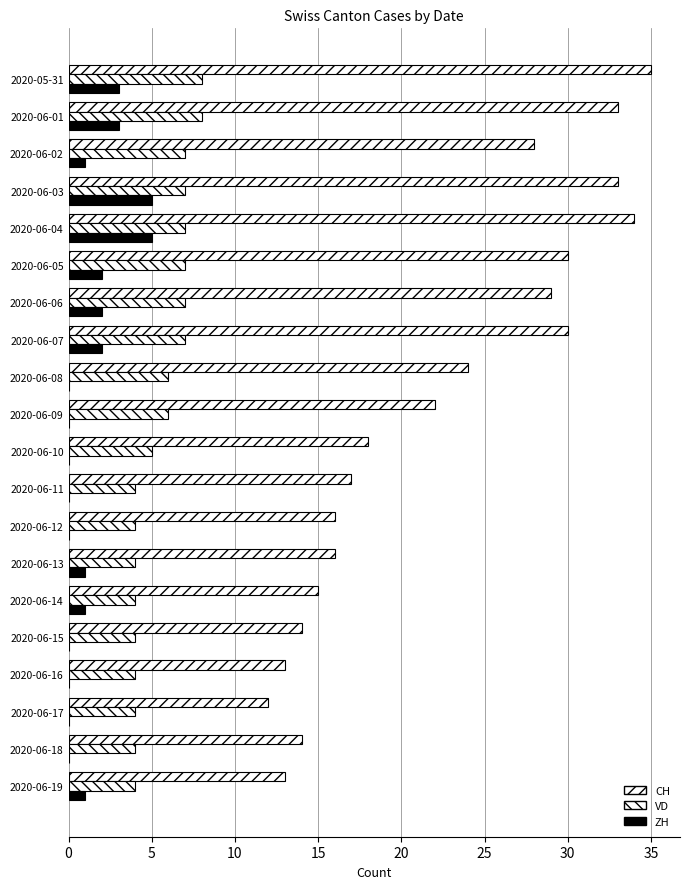

How many series are shown in this chart?

3